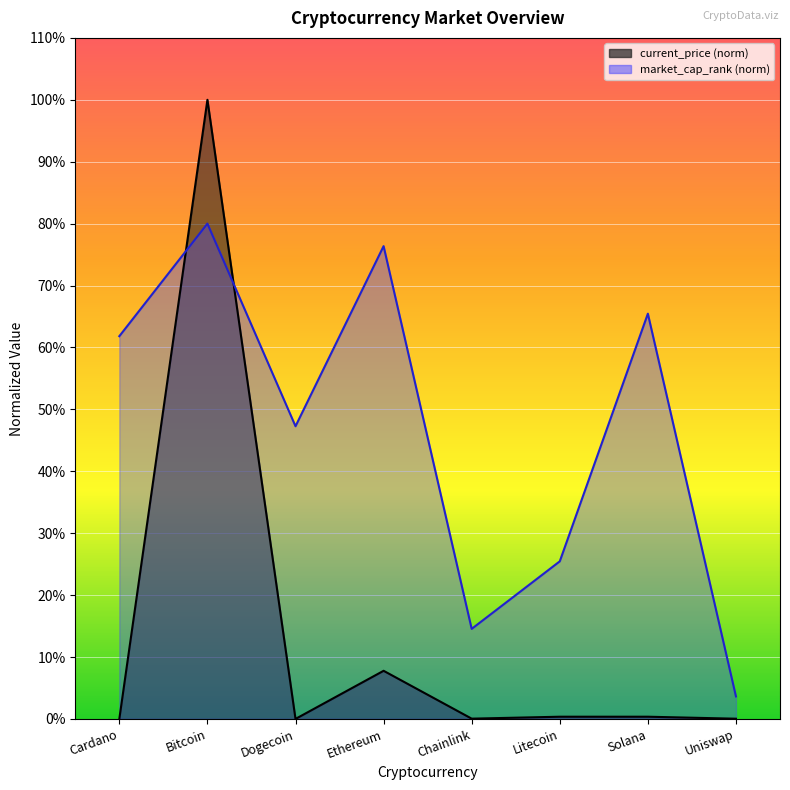

Reading left to right, what are all the values shown in this chart?

current_price: Cardano=0.0	Bitcoin=100.0	Dogecoin=0.0	Ethereum=7.8	Chainlink=0.0	Litecoin=0.4	Solana=0.4	Uniswap=0.0
market_cap_rank: Cardano=61.8	Bitcoin=80.0	Dogecoin=47.3	Ethereum=76.4	Chainlink=14.5	Litecoin=25.5	Solana=65.5	Uniswap=3.6